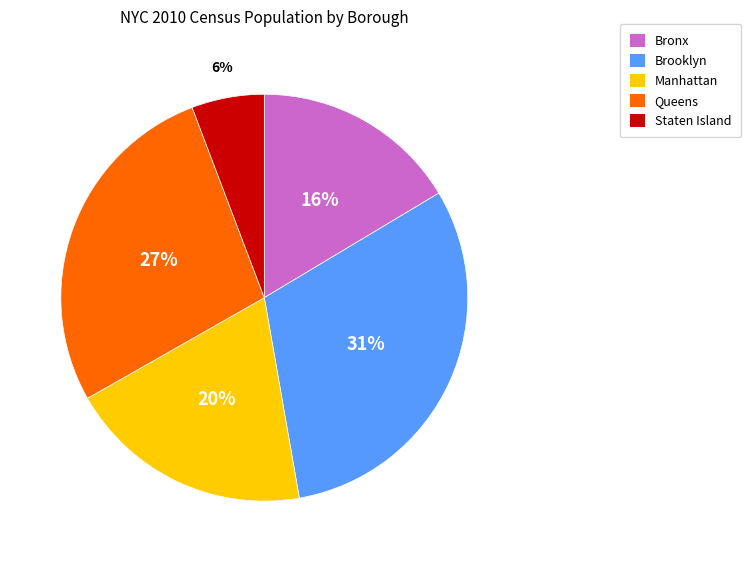

Approximately how many times larger is the value at Bronx compared to Brooklyn?

0.5